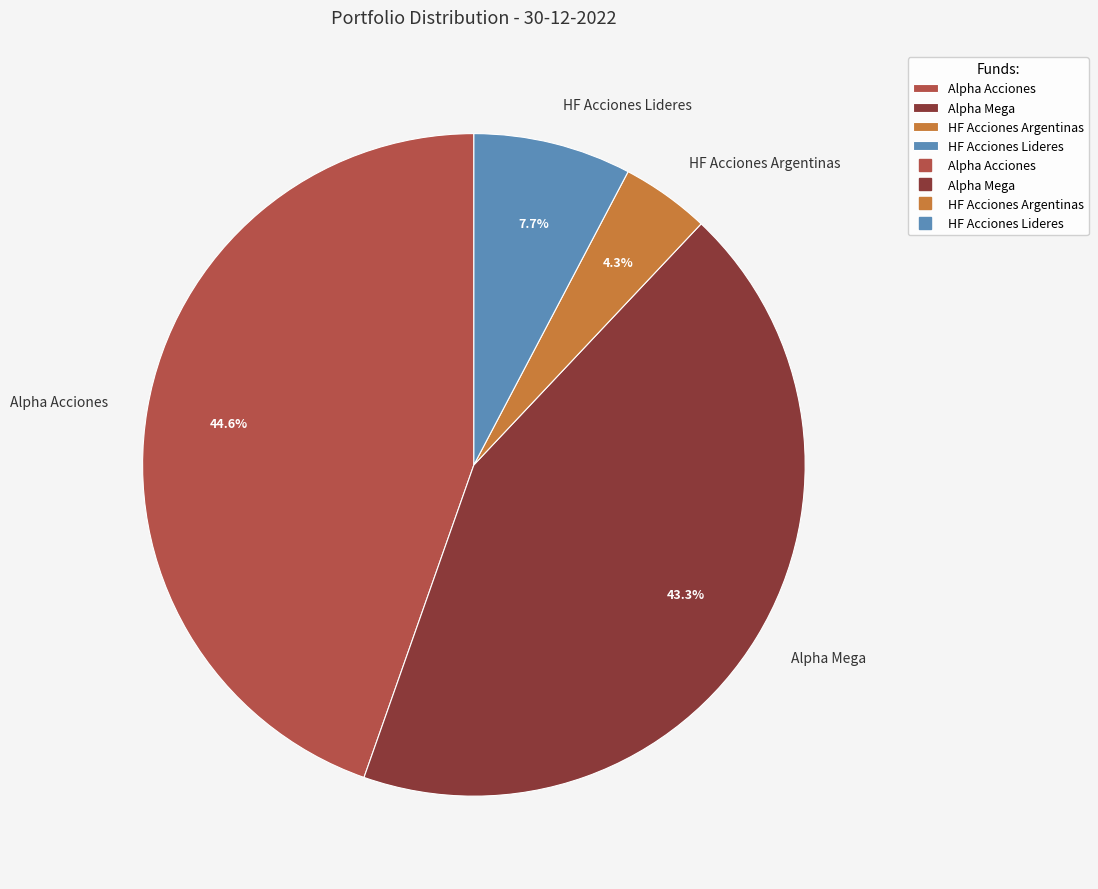

What portion of the pie excludes Alpha Acciones?

55.4%